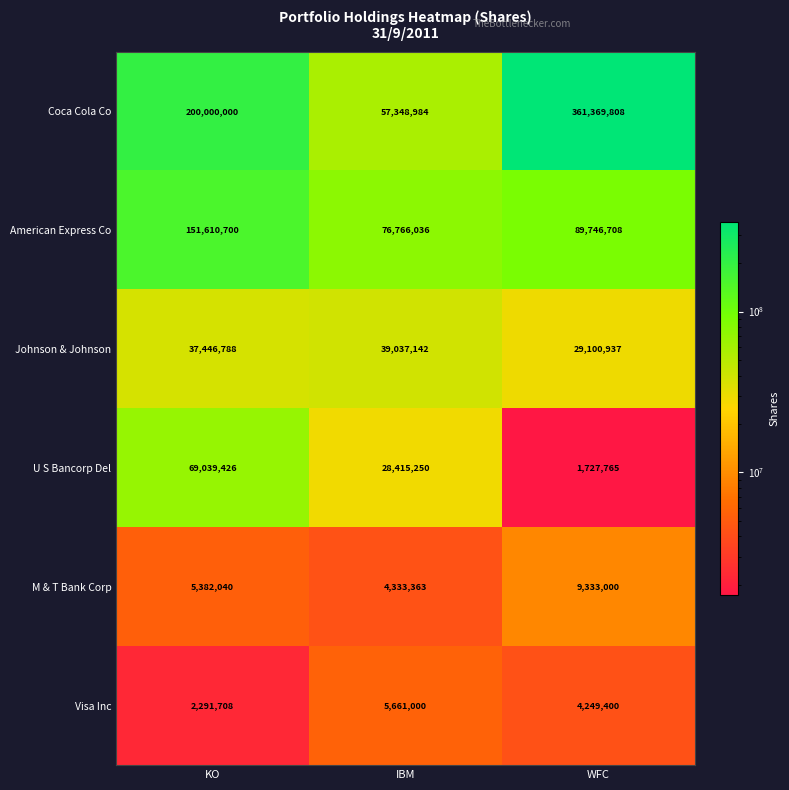

True or false: Johnson & Johnson has a value of 9623099 at IBM.

False